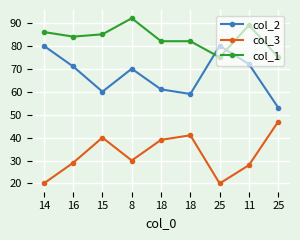

Reading right to left, transcribe all the data shown in this chart.

col_2: 25=53	11=72	25=80	18=59	18=61	8=70	15=60	16=71	14=80
col_3: 25=47	11=28	25=20	18=41	18=39	8=30	15=40	16=29	14=20
col_1: 25=75	11=89	25=75	18=82	18=82	8=92	15=85	16=84	14=86